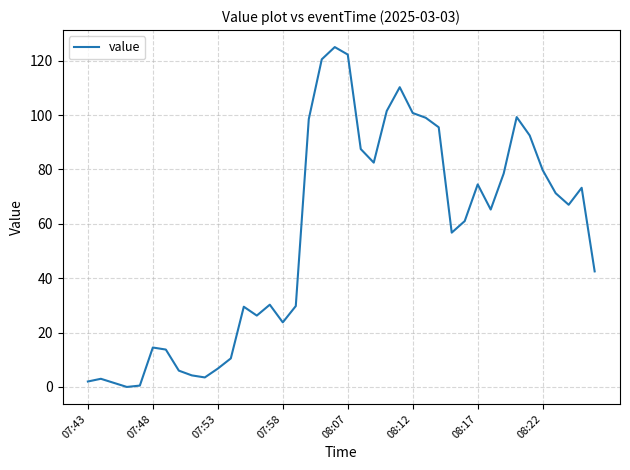

The chart shows a value of 38.1 at 08:17. True or false?

False